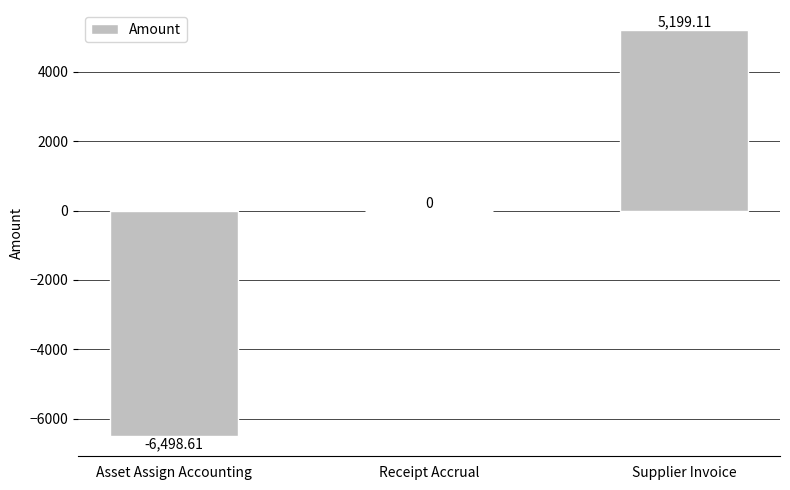

Count the number of data series in this chart.

1